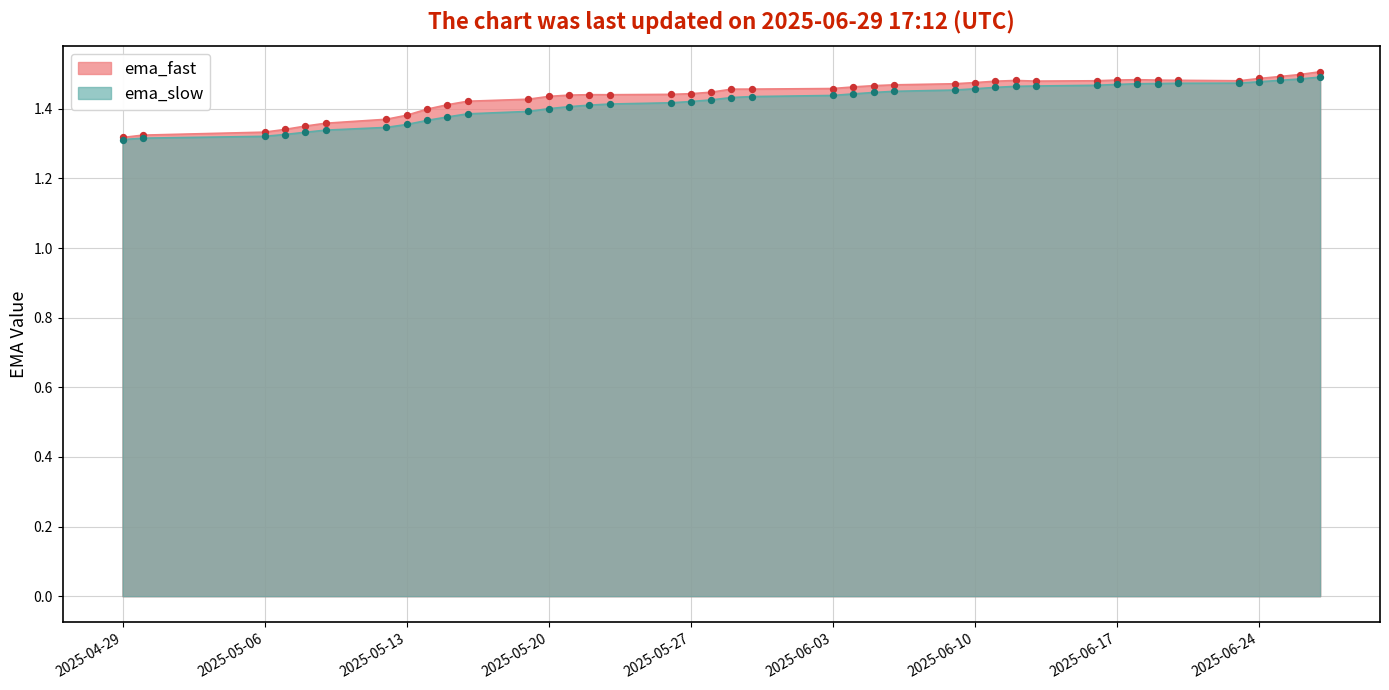

What is the total value across all series at 2025-05-27?

2.9